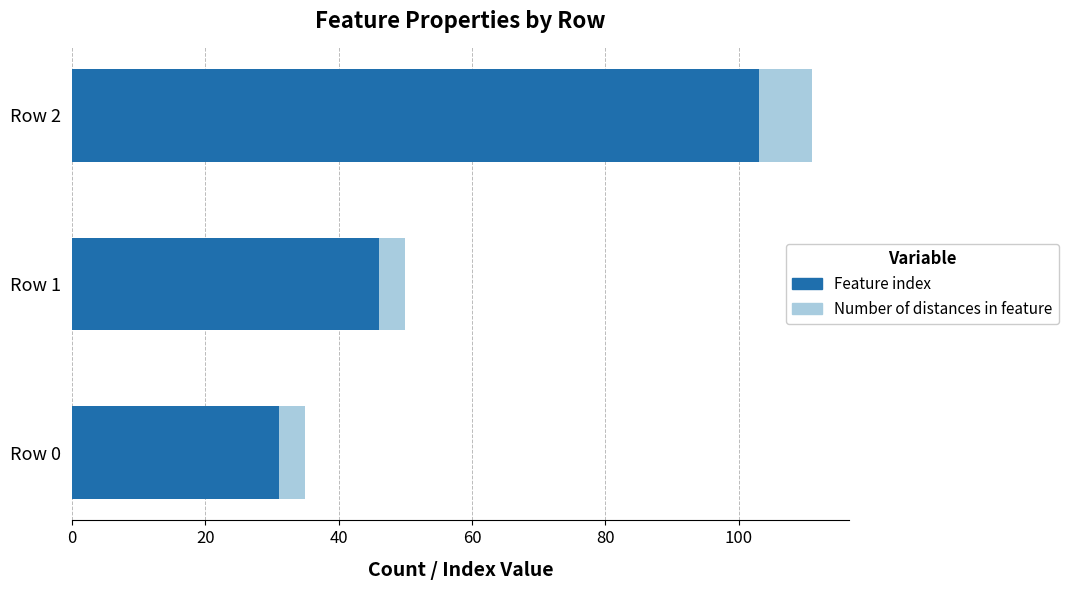

The value of Feature index at Row 0 is 44. True or false?

False